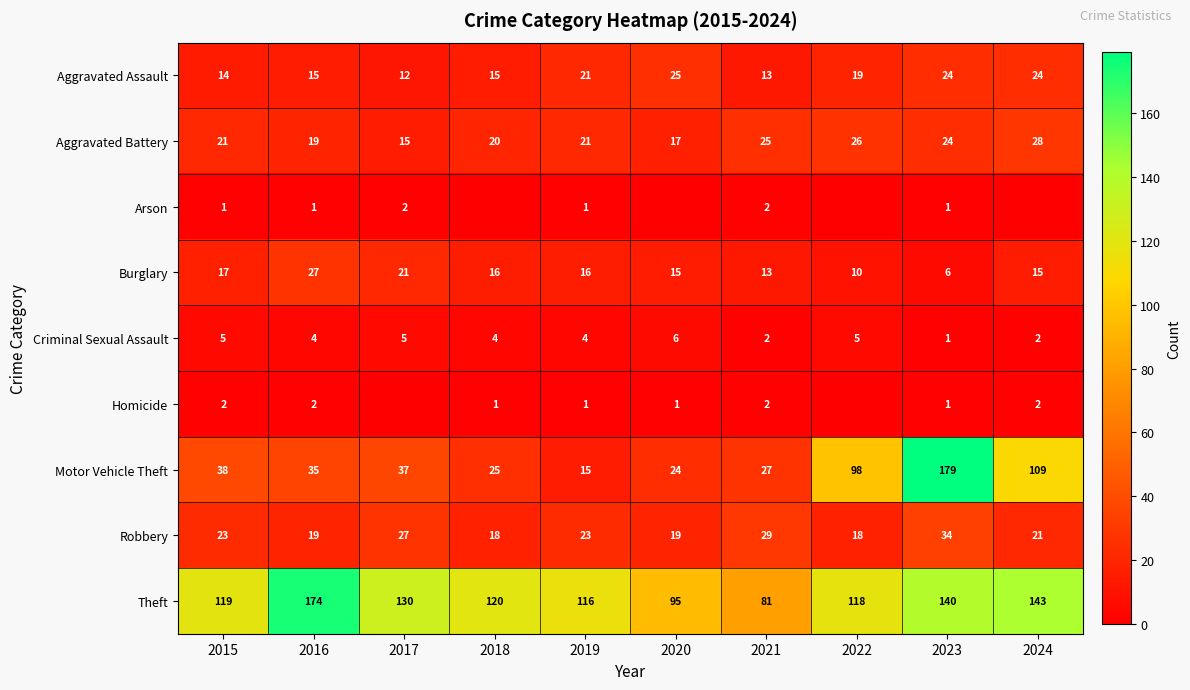

What is the difference between the second highest and second lowest values in the Criminal Sexual Assault series?

3